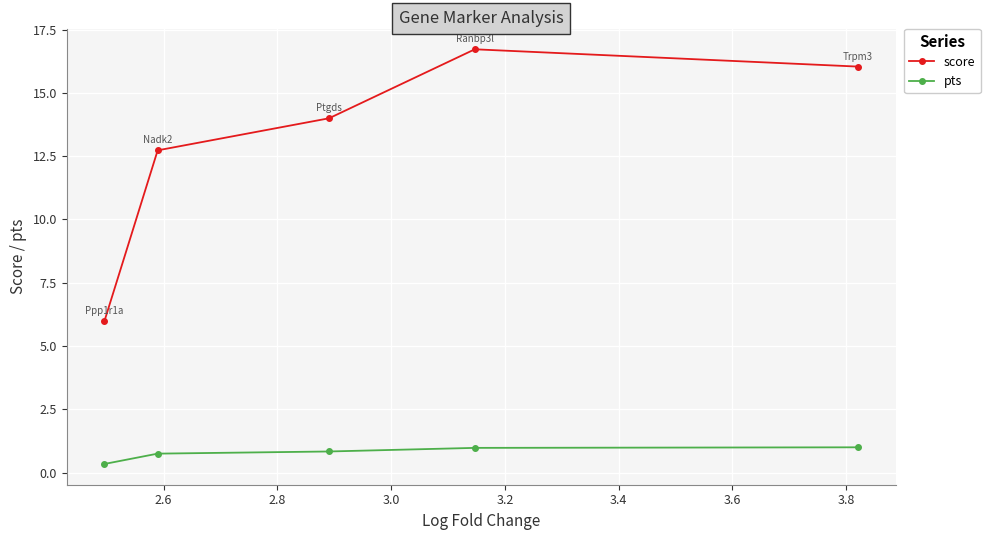

Which series has the widest spread of values?

score